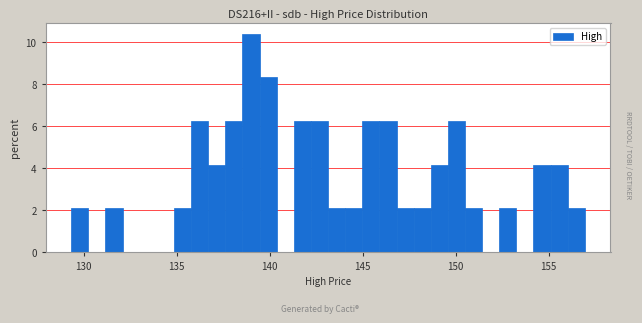

Around what value on the x-axis is the tallest bar? Give the approximate position of its centre, as read against the axis.

139.0